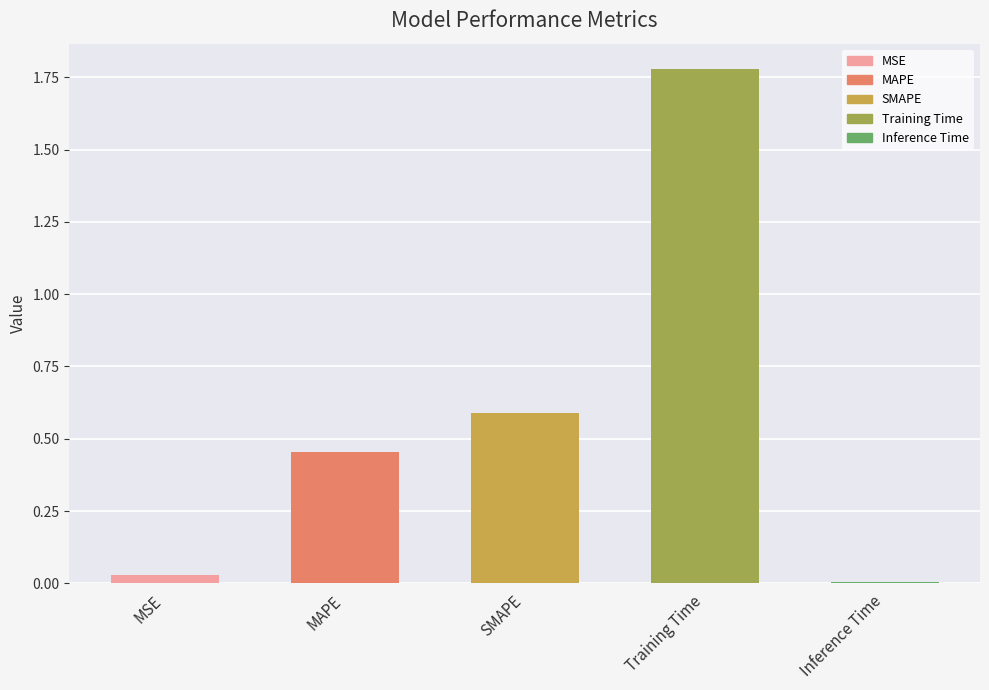

What is the label of the 2nd bar from the left?

MAPE